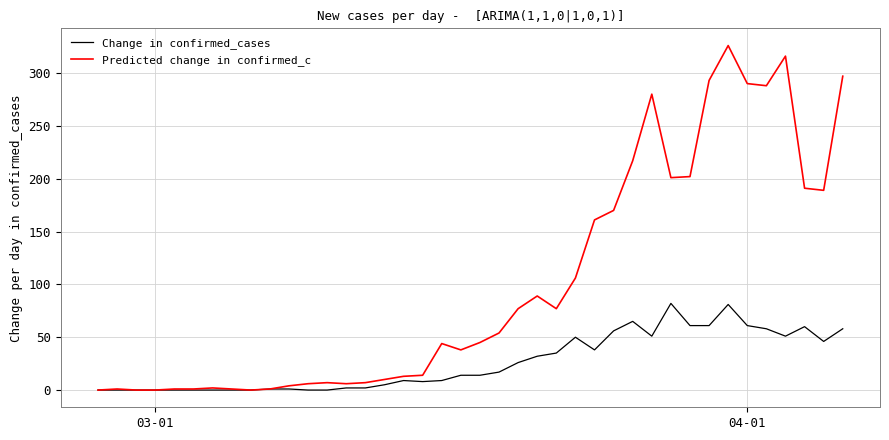

List the series in order of their peak value, lowest first.

Change in confirmed_cases, Predicted change in confirmed_c